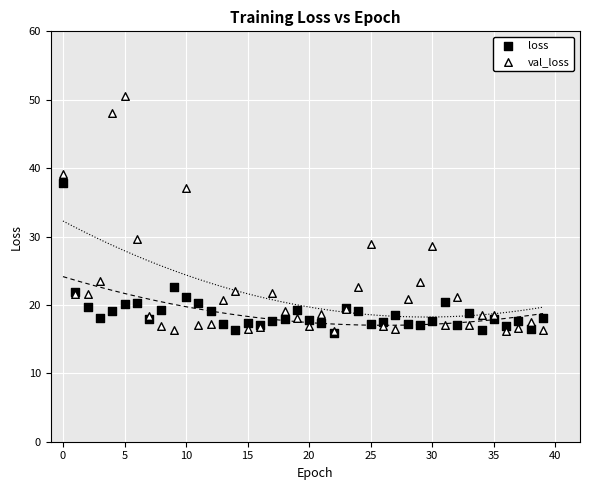

Which series has the largest Y range (max minus min)?

val_loss